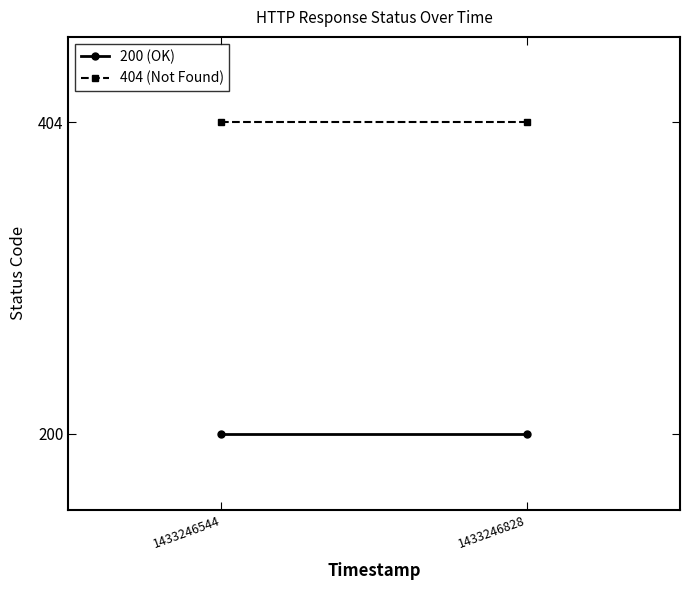

Reading left to right, extract all data points from this chart.

200 (OK): 200	200
404 (Not Found): 404	404